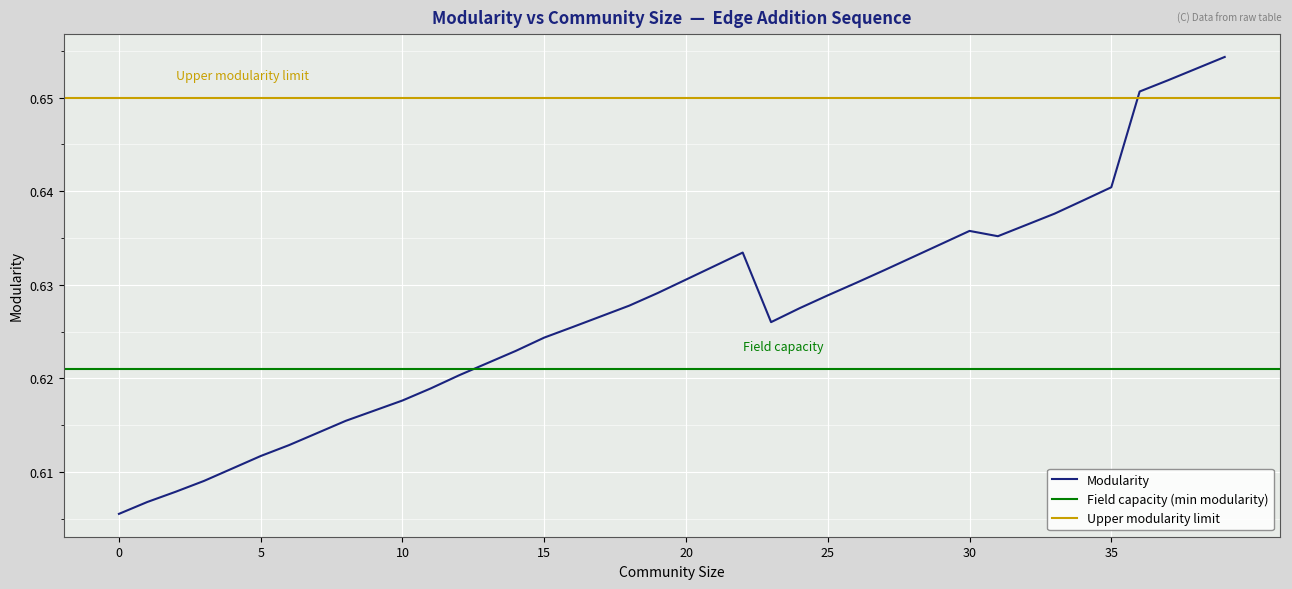

True or false: Modularity has a value of 0.3 at 10.

False